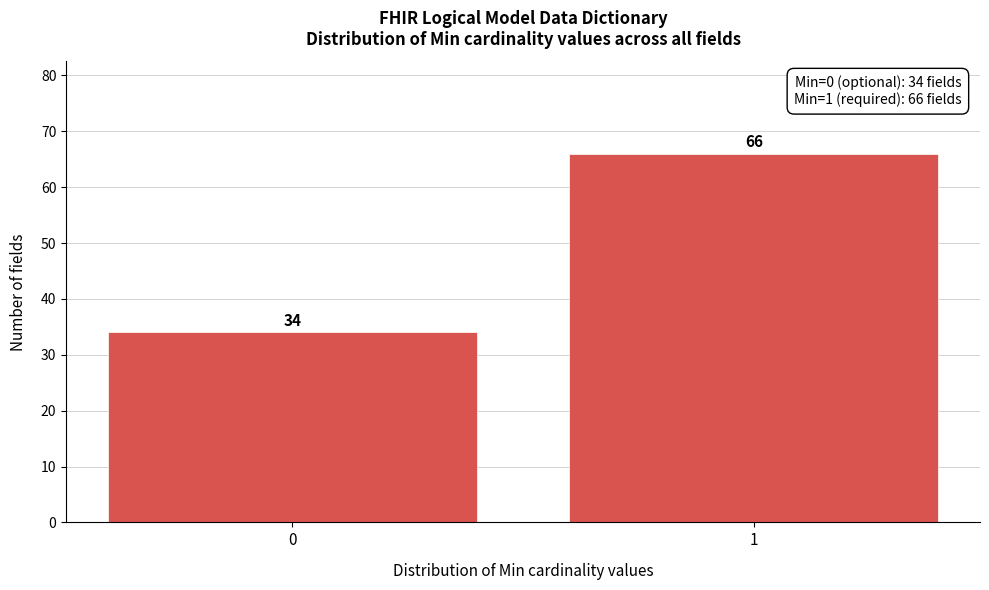

Reading right to left, transcribe all the data shown in this chart.

66	34